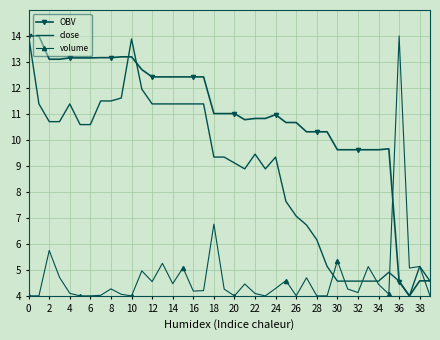

True or false: OBV and volume cross at least once.

True